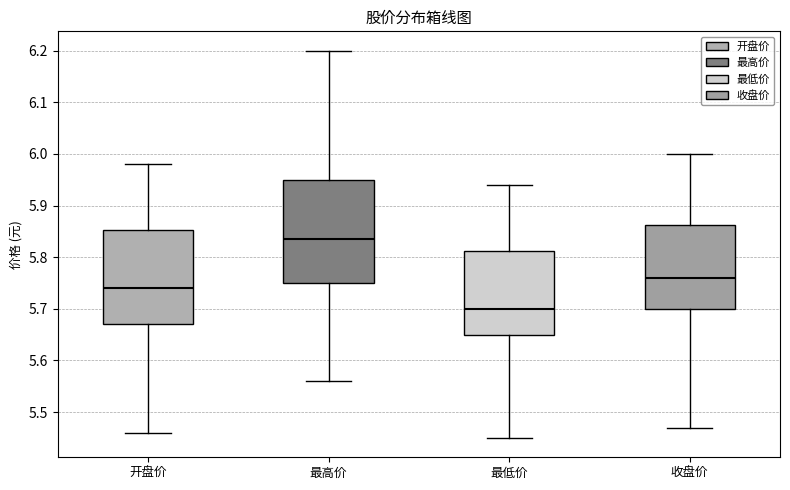

Which box has the lowest median line?

最低价